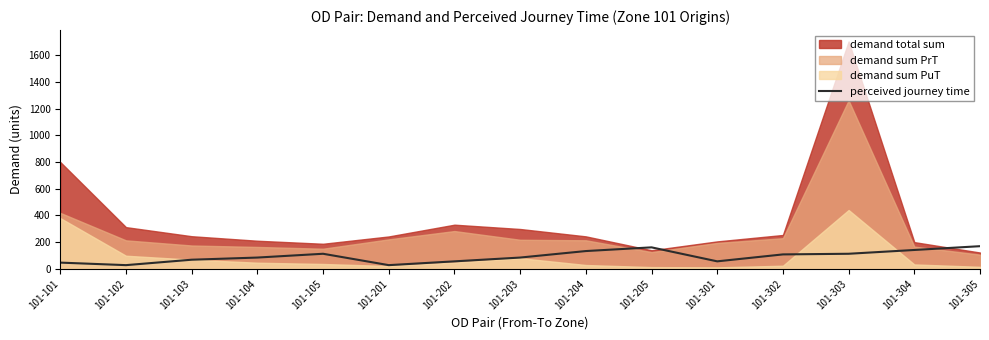

How many interior local peaks (higher than both neighbors) does the data have?

2